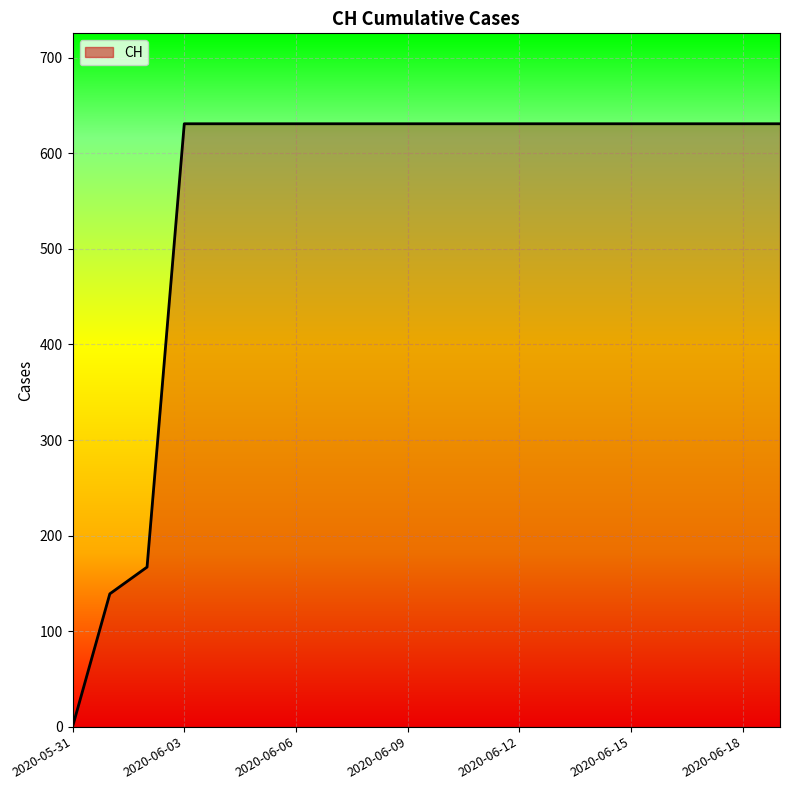

What is the difference between the maximum and minimum values?

631